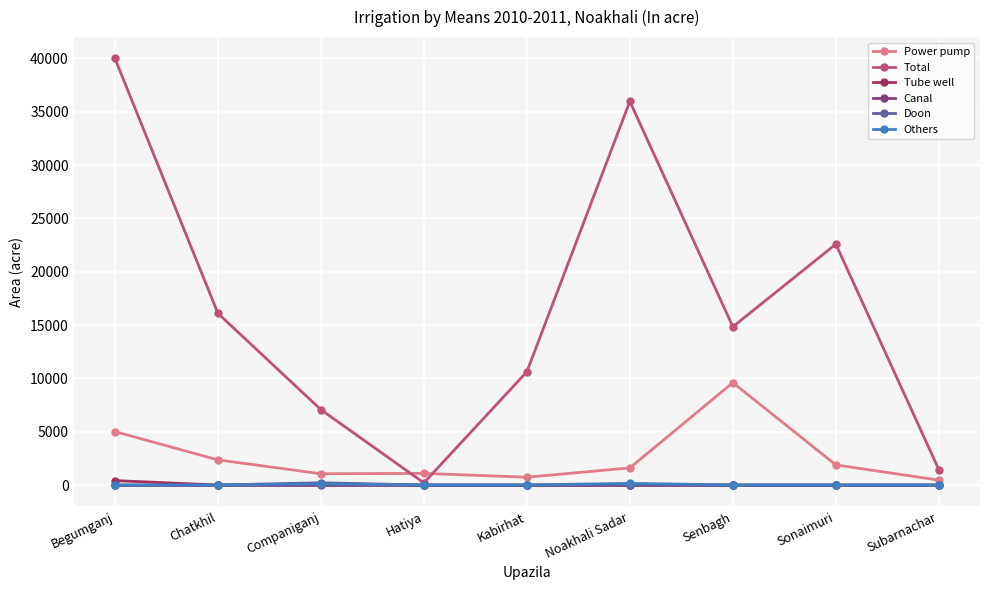

Which series has the largest total across all categories?

Total